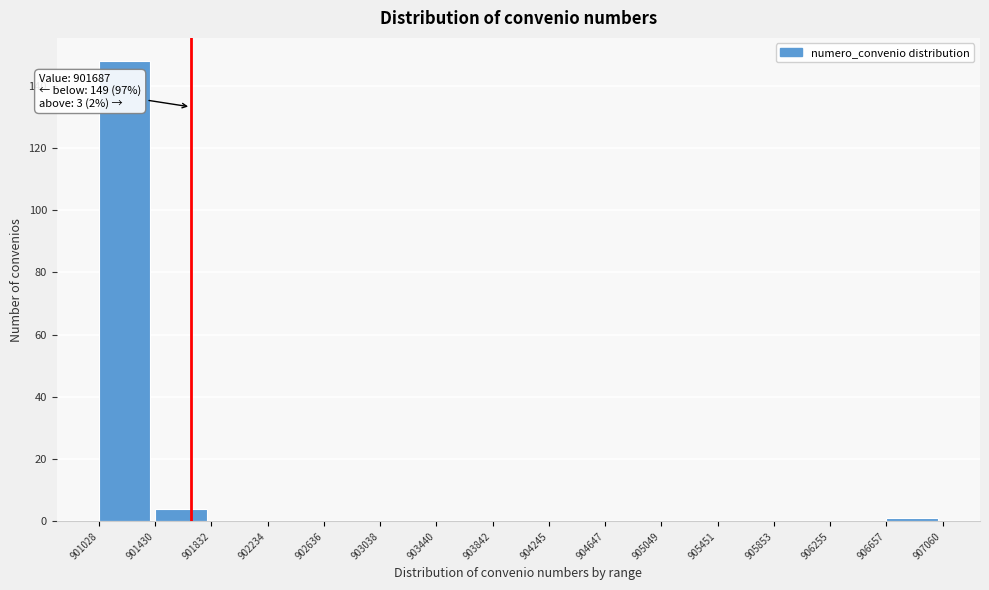

Over which range of the x-axis is the bar tallest?

901028 to 901430